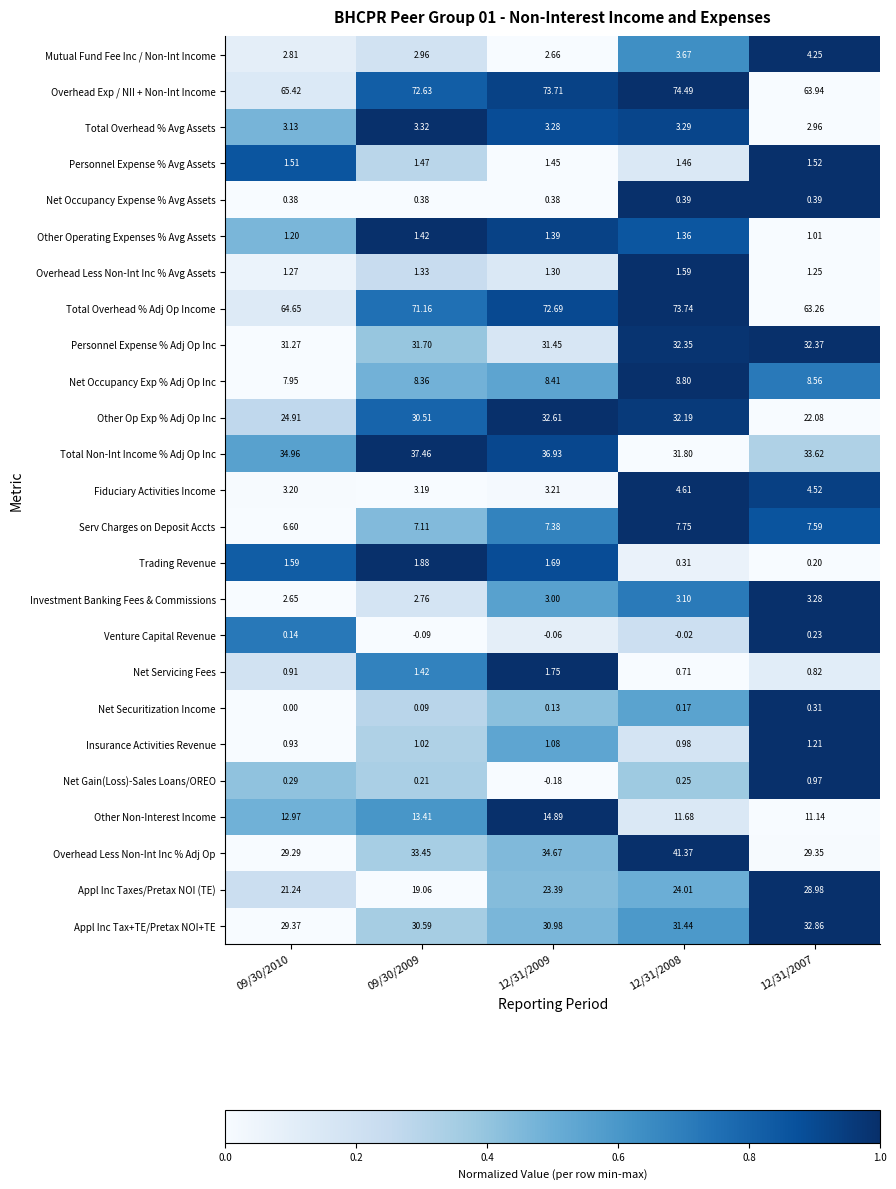

Which series has the widest spread of values?

Overhead Less Non-Int Inc % Adj Op